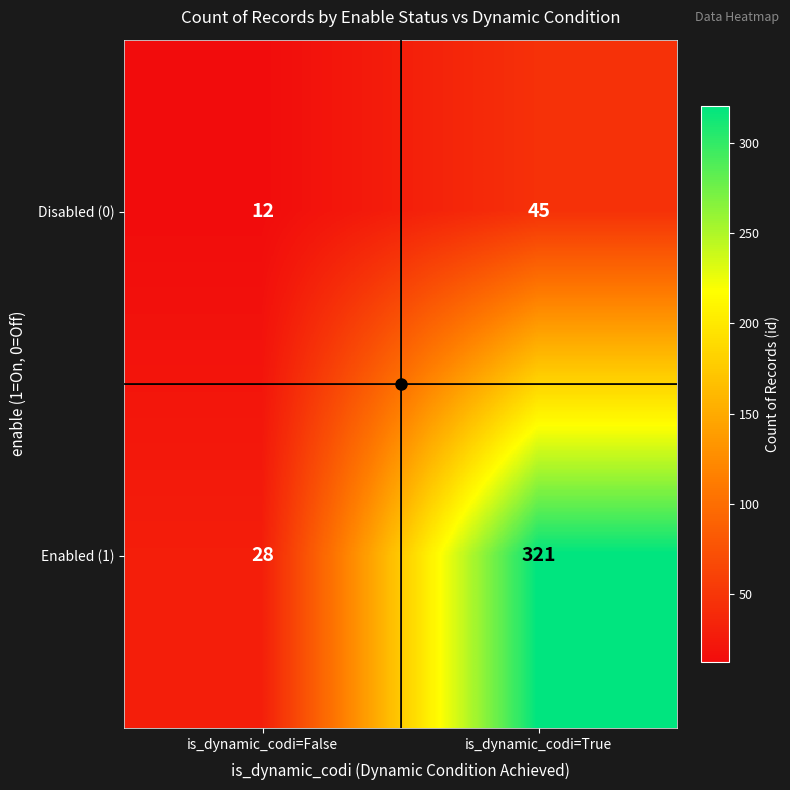

Which series has the largest range (max minus min)?

Enabled (1)